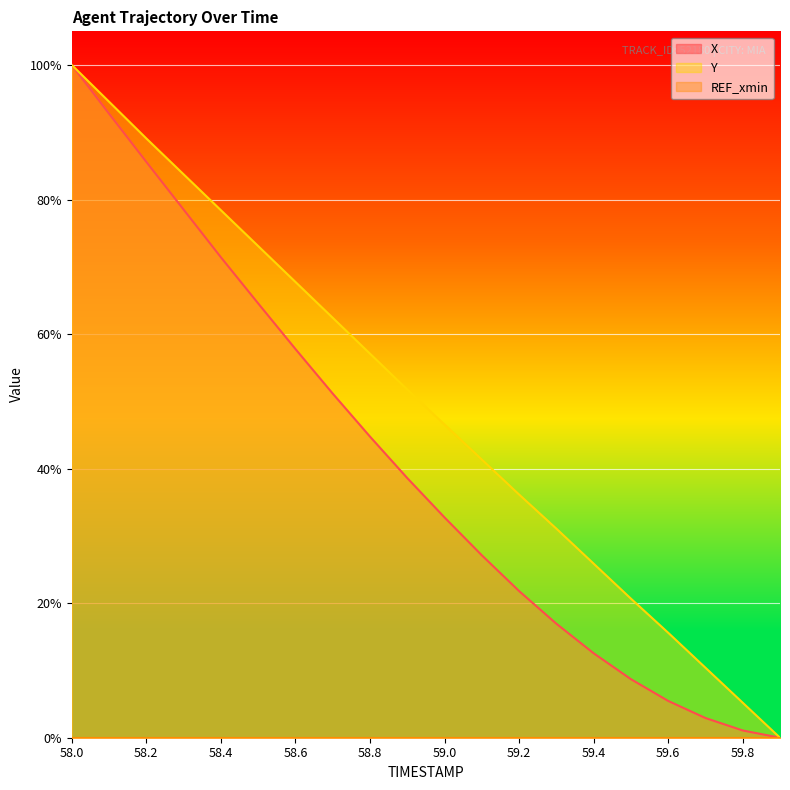

True or false: Y has more than 1 points higher than both neighbors.

False